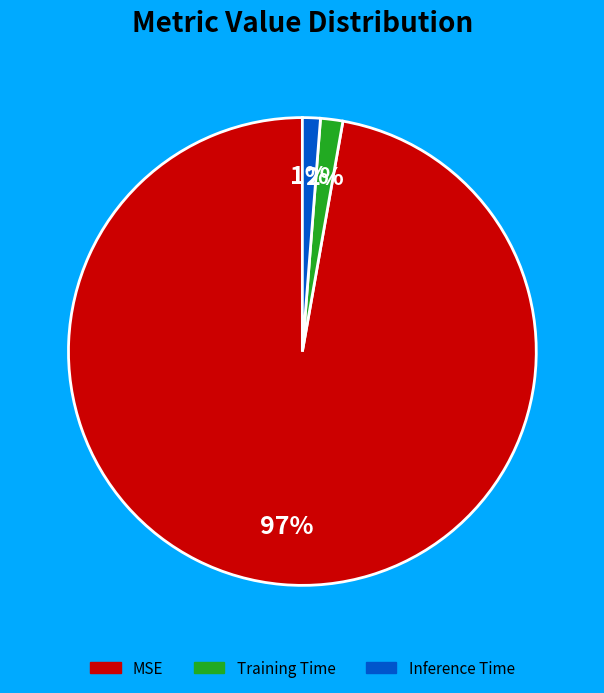

Which category has the biggest portion of the pie?

MSE